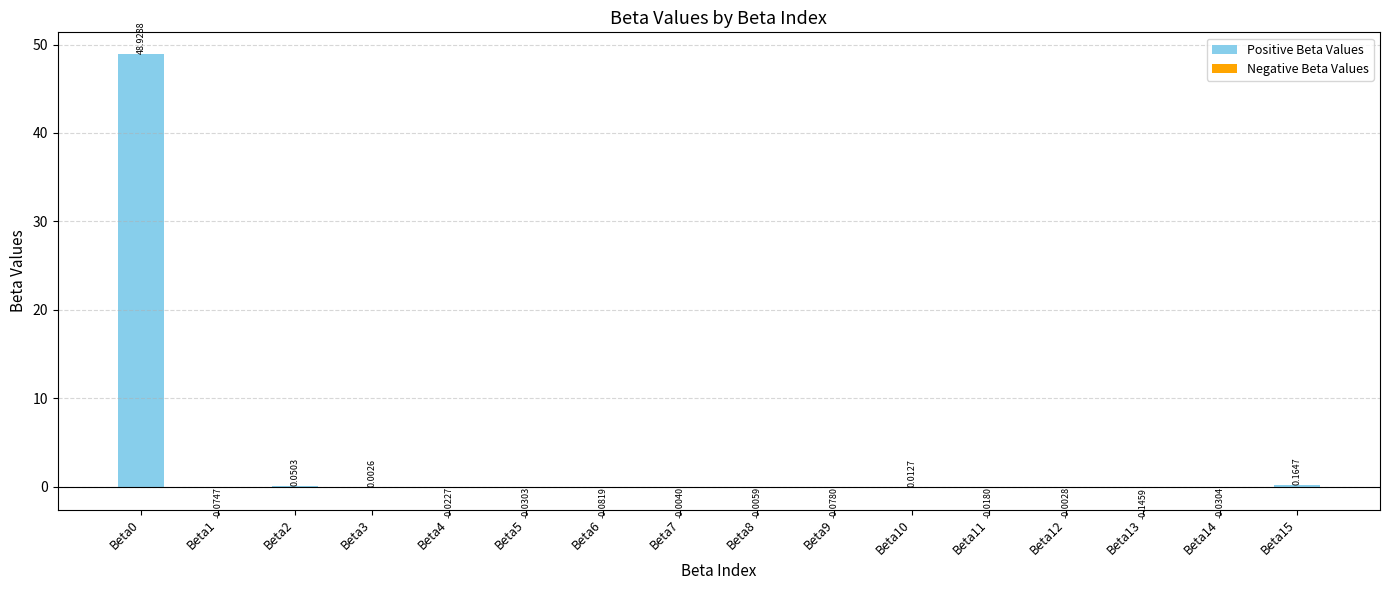

What is the difference between the maximum and second lowest values in the Negative Beta Values series?

0.1